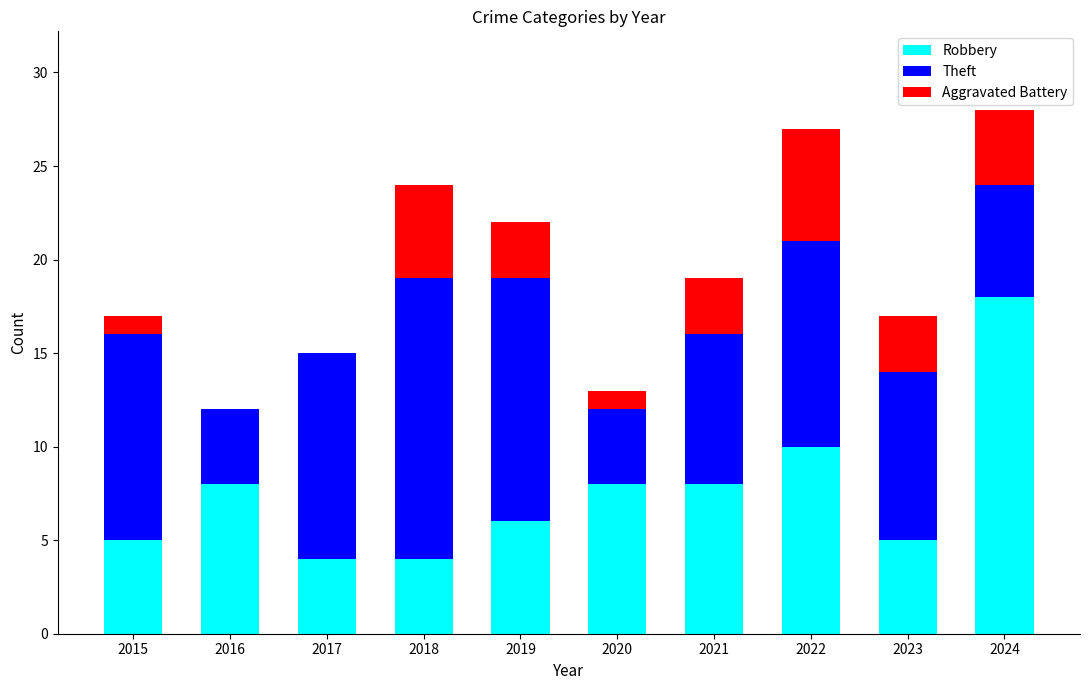

Count the number of categories in the chart.

10